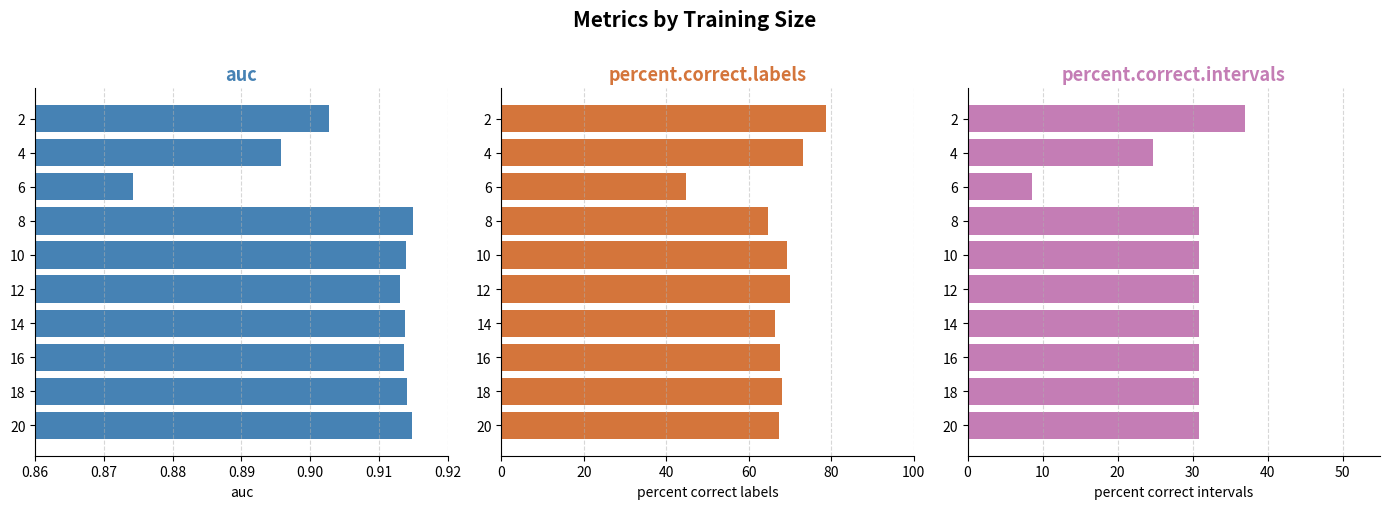

At how many categories does at least one series exceed 48?

9